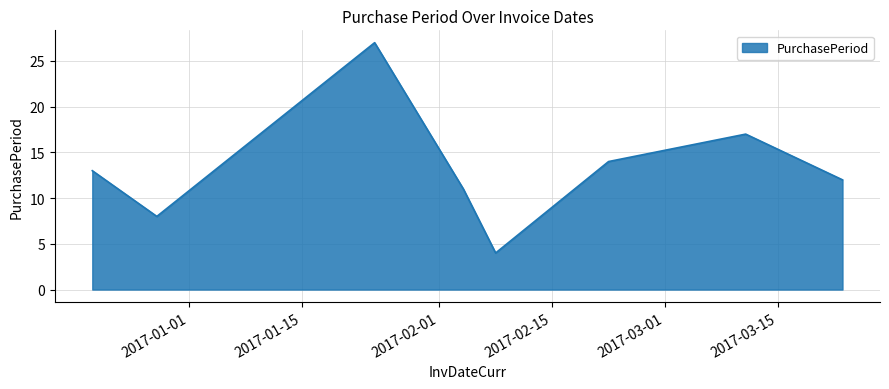

Count the number of categories in the chart.

8